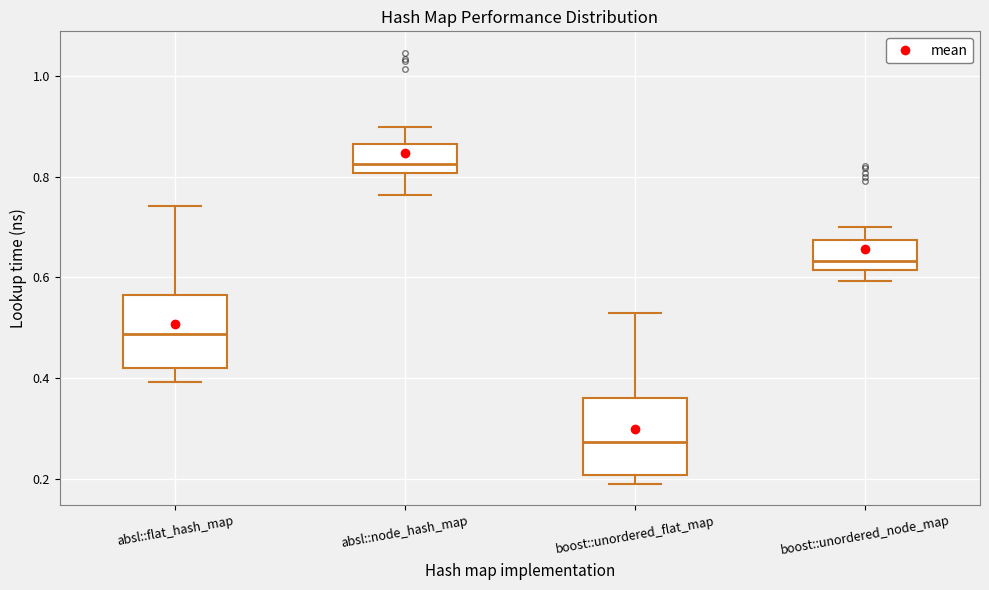

Reading left to right, read every box against the y-axis: the position of its median line, the range the box covers, and the ends of its whiskers. The values are not printed on the chart, so give them approximately, as read against the axis.

absl::flat_hash_map: median 0.48, box 0.42 to 0.56, whiskers 0.40 to 0.74
absl::node_hash_map: median 0.82, box 0.80 to 0.86, whiskers 0.76 to 0.90
boost::unordered_flat_map: median 0.28, box 0.20 to 0.36, whiskers 0.20 (just below the box's lower edge) to 0.52
boost::unordered_node_map: median 0.64, box 0.62 to 0.68, whiskers 0.60 to 0.70